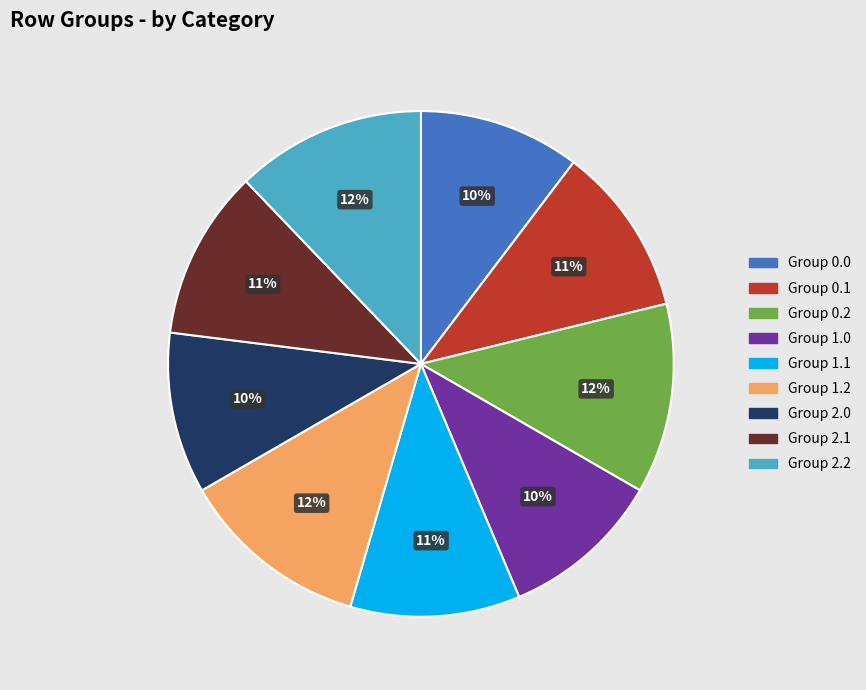

Count the number of slices in the pie.

9